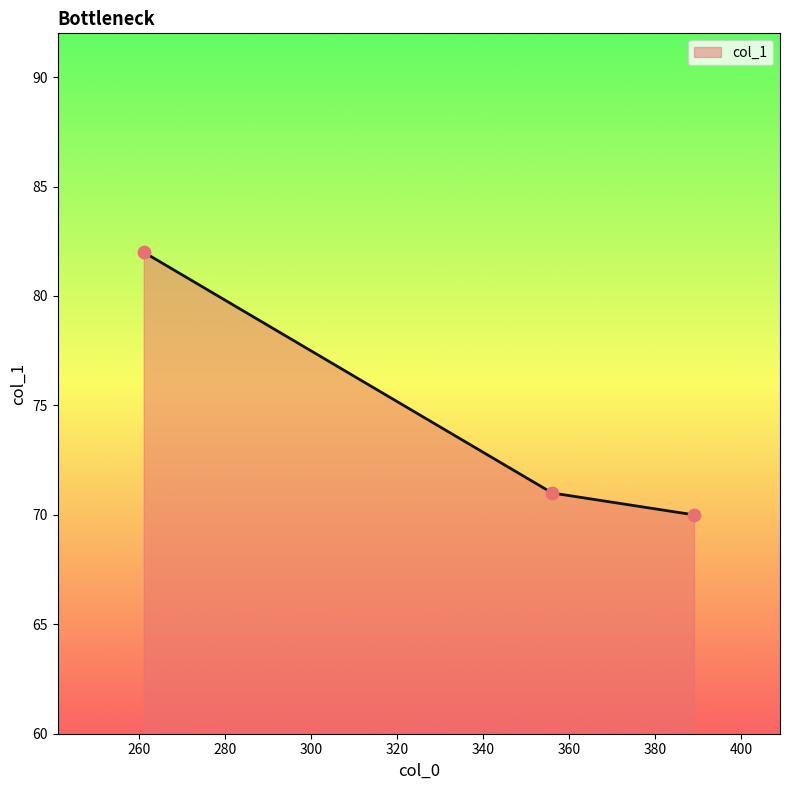

What is the average value?

74